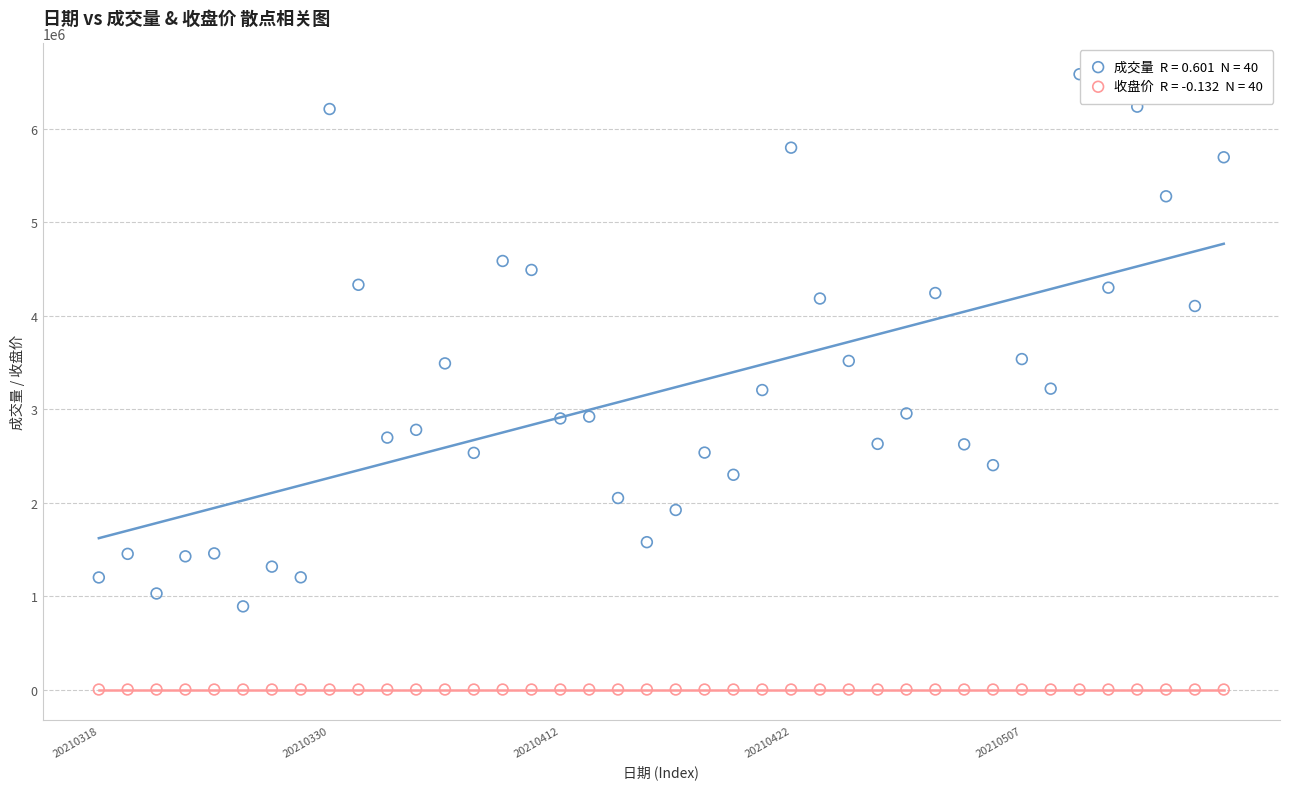

Across all data points, what is the range of Y values (max minus min)?

6584757.4